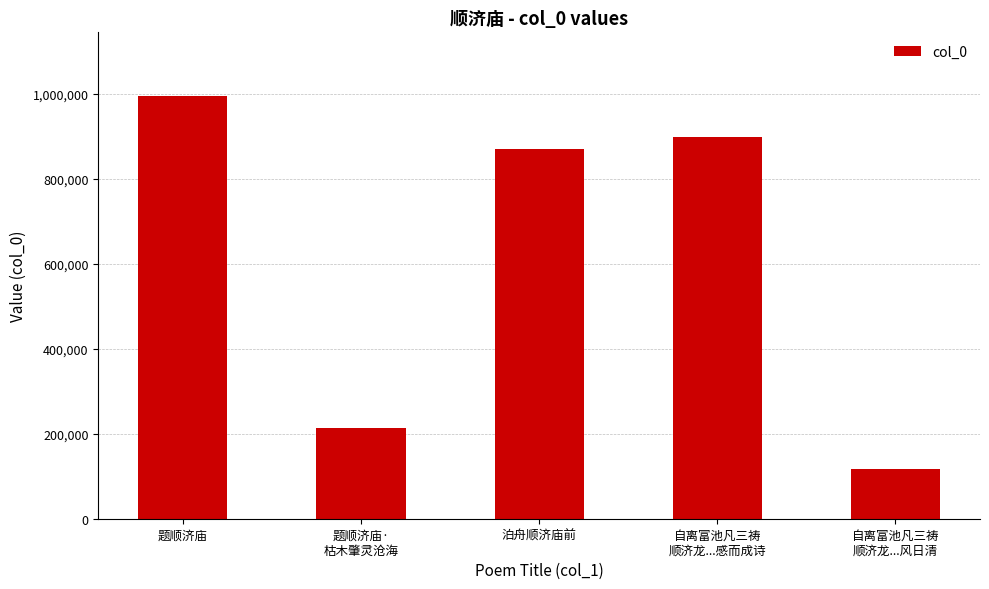

List the labels in order of value, smallest first.

自离富池凡三祷
顺济龙...风日清, 题顺济庙·
枯木肇灵沧海, 泊舟顺济庙前, 自离富池凡三祷
顺济龙...感而成诗, 题顺济庙